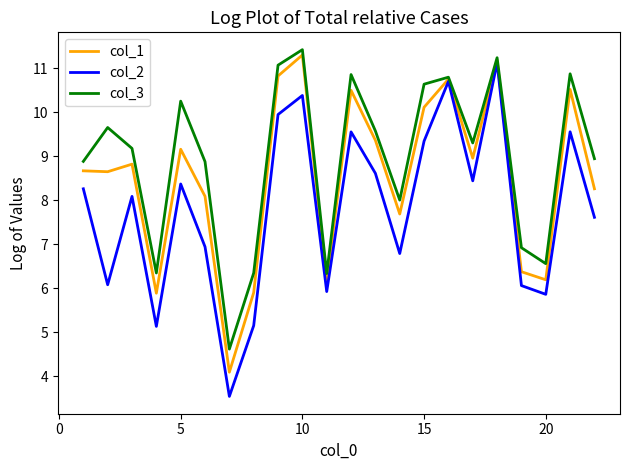

In col_3, how many points are lower than both neighbors (excluding endpoints)?

6